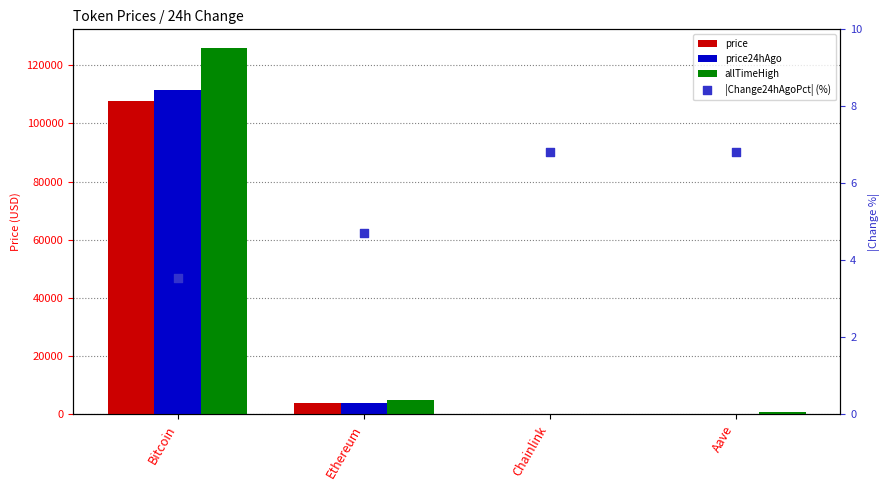

What are all the series names shown in the legend?

price, price24hAgo, allTimeHigh, |Change24hAgoPct| (%)